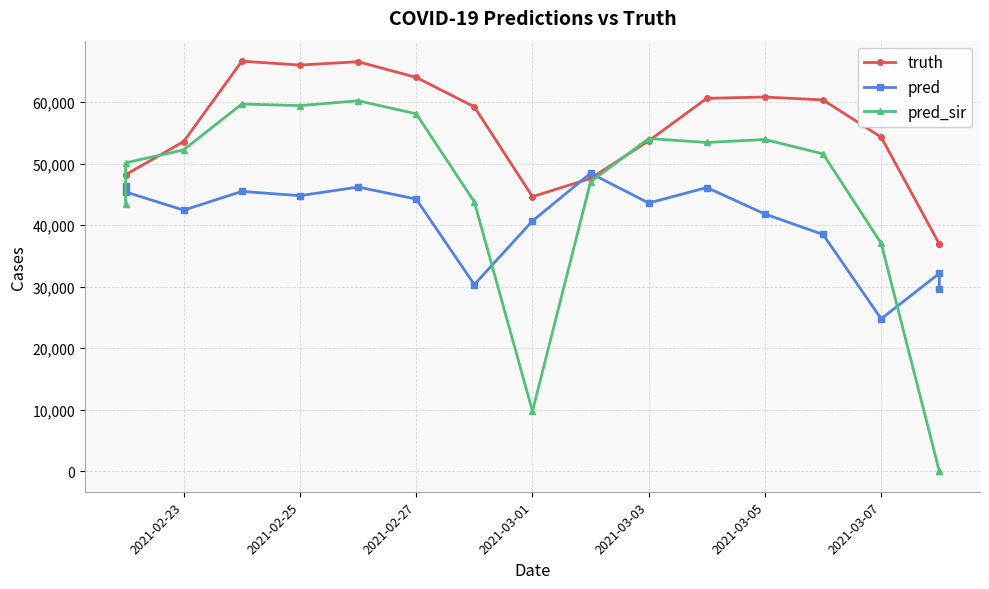

In truth, how many points are higher than both neighbors (excluding endpoints)?

3